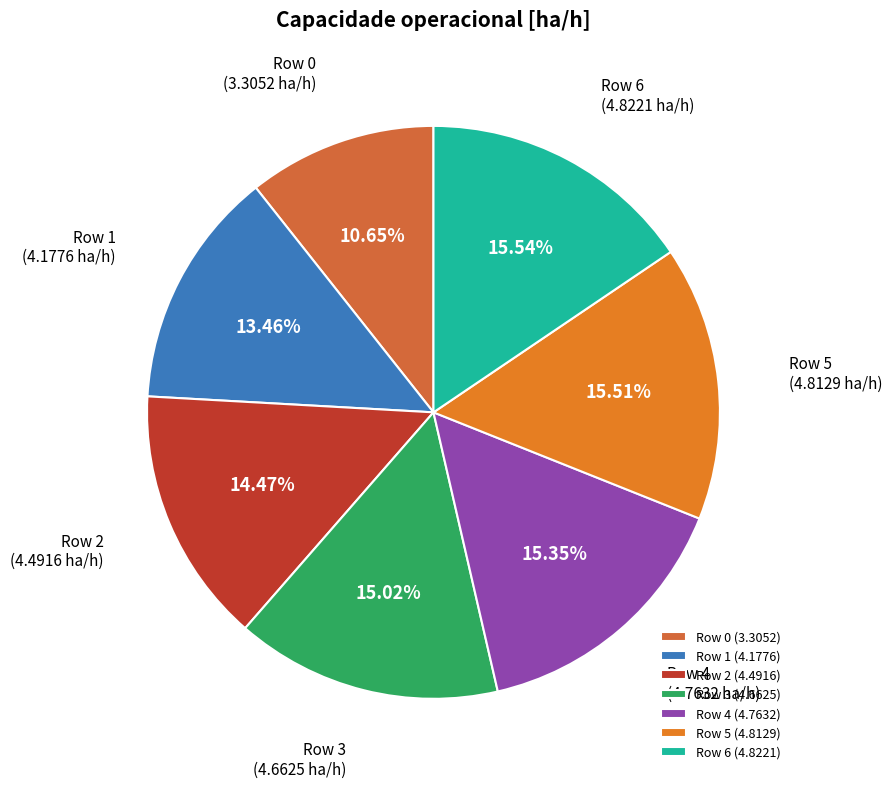

True or false: Row 2 accounts for 14% of the total.

True